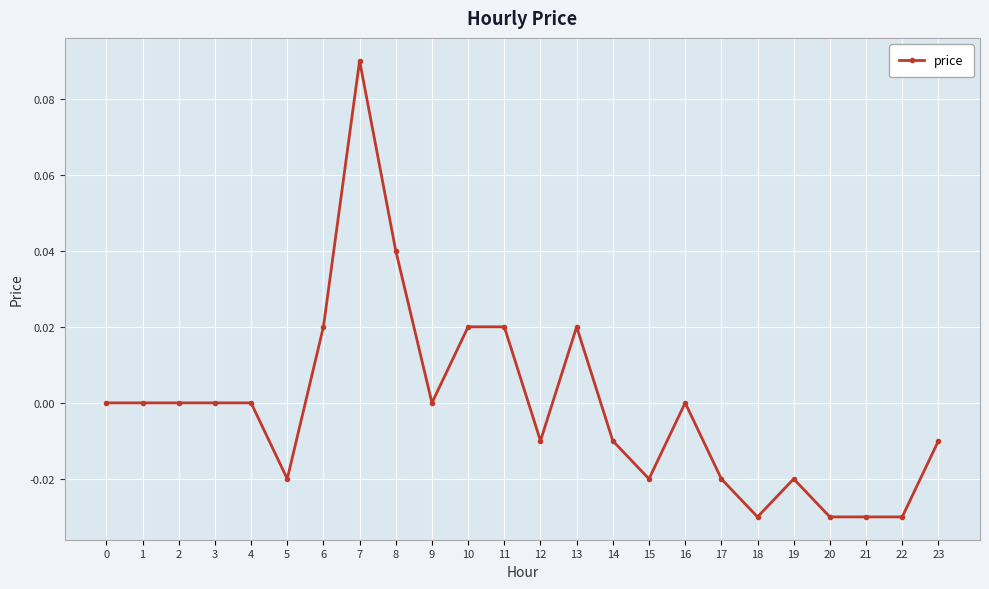

How many categories are shown in the chart?

24